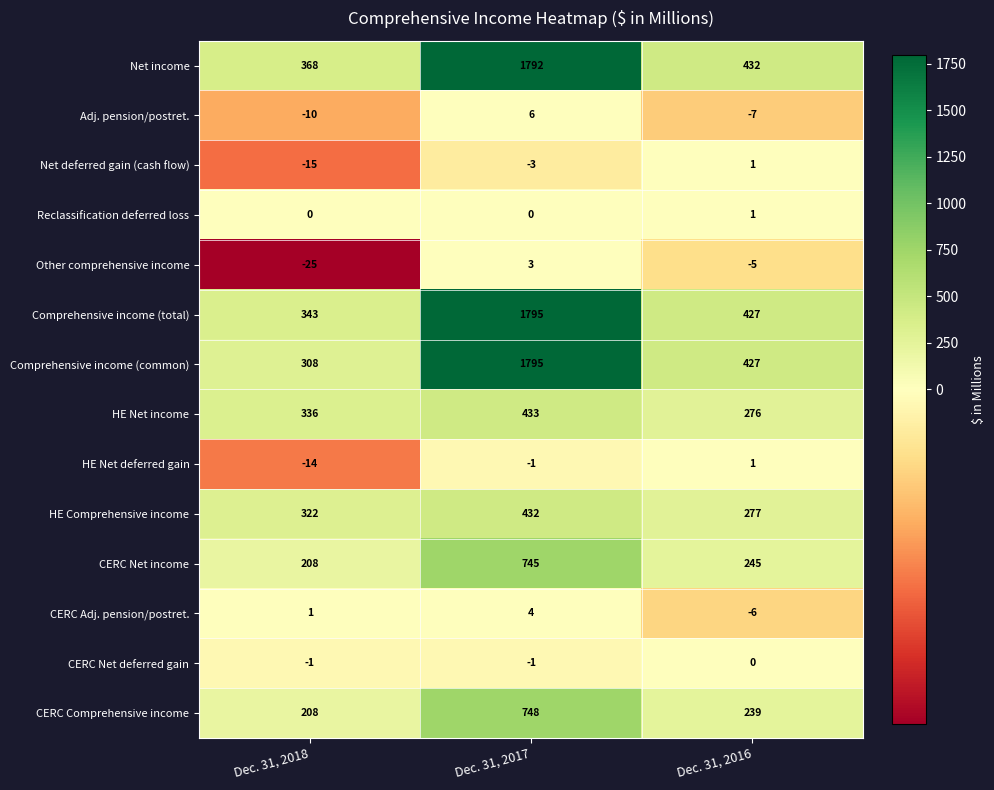

What value does the Comprehensive income (common) series have at Dec. 31, 2017, to the nearest 50?

1800